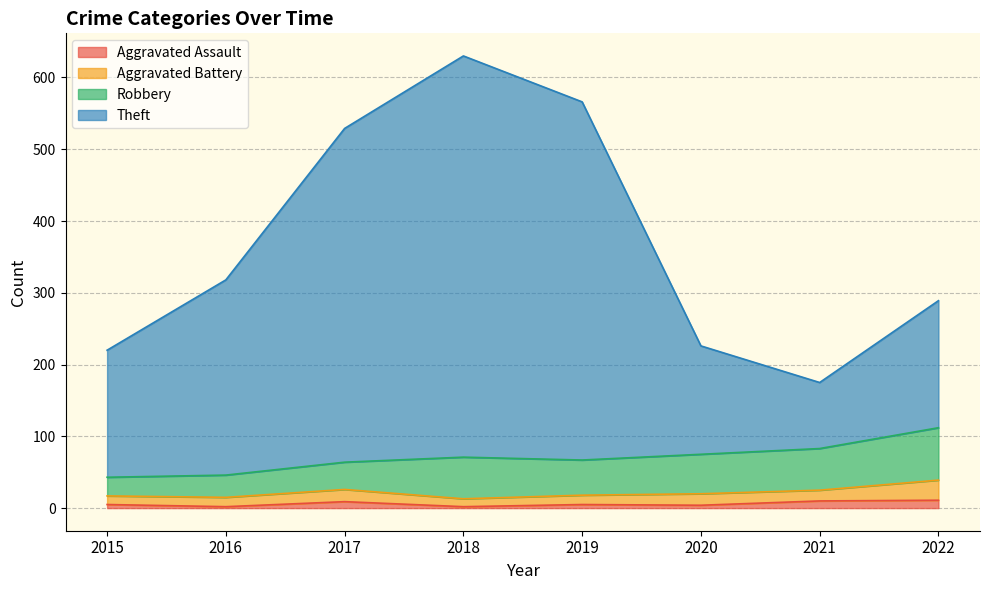

At which category is the sum across all series the highest?

2018